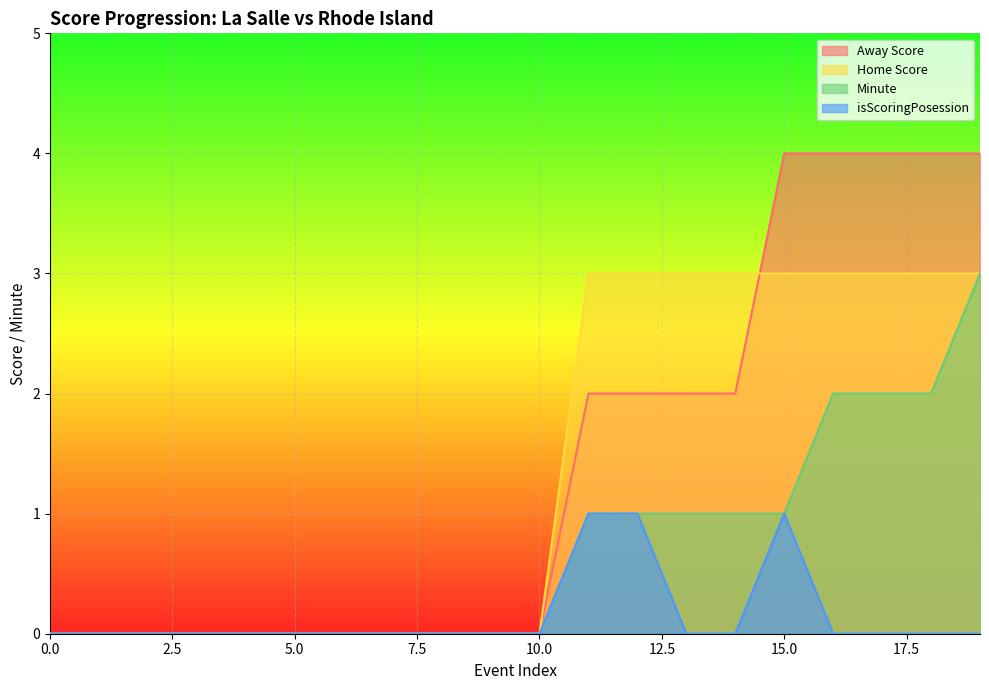

The value of Home Score at 15 is 4. True or false?

False